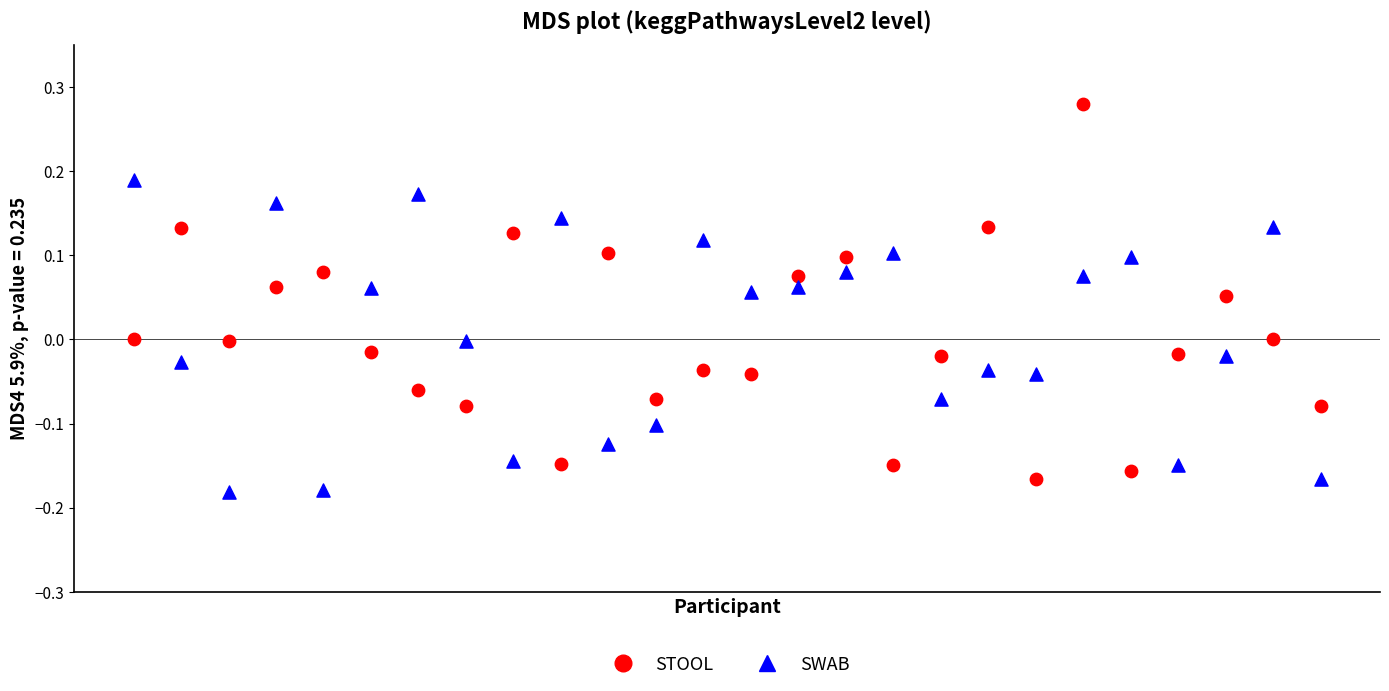

Which series has the largest Y range (max minus min)?

STOOL